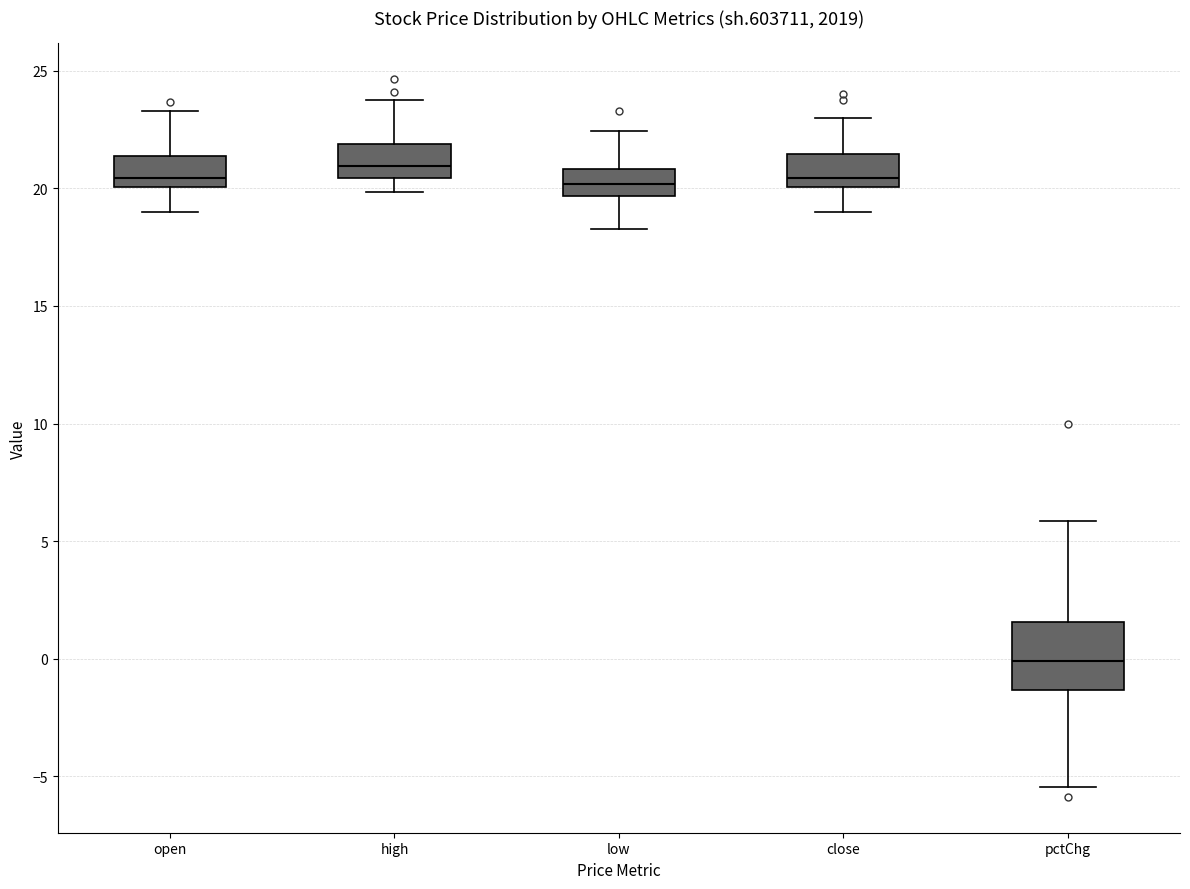

Where does the upper whisker of the box for close end on the y-axis? The values are not printed on the chart, so give them approximately, as read against the axis.

23.0